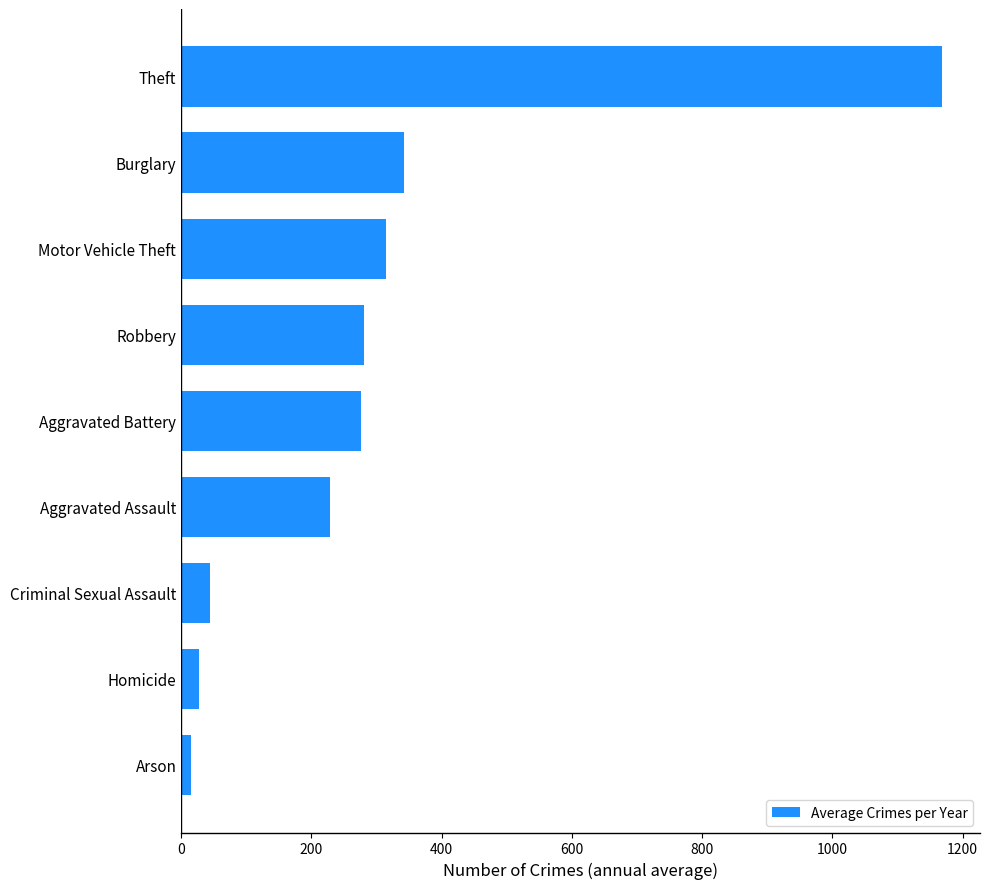

Which category has the highest value across all series?

Theft